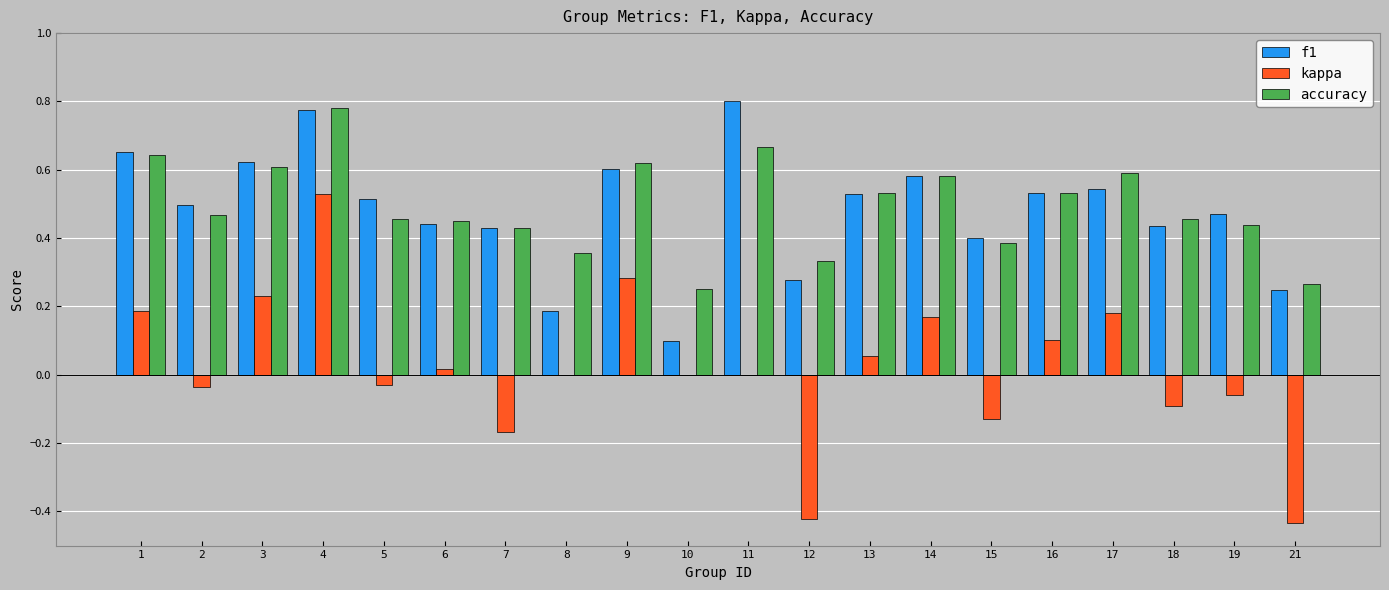

Is it true that f1 equals 0.2 at 21?

True